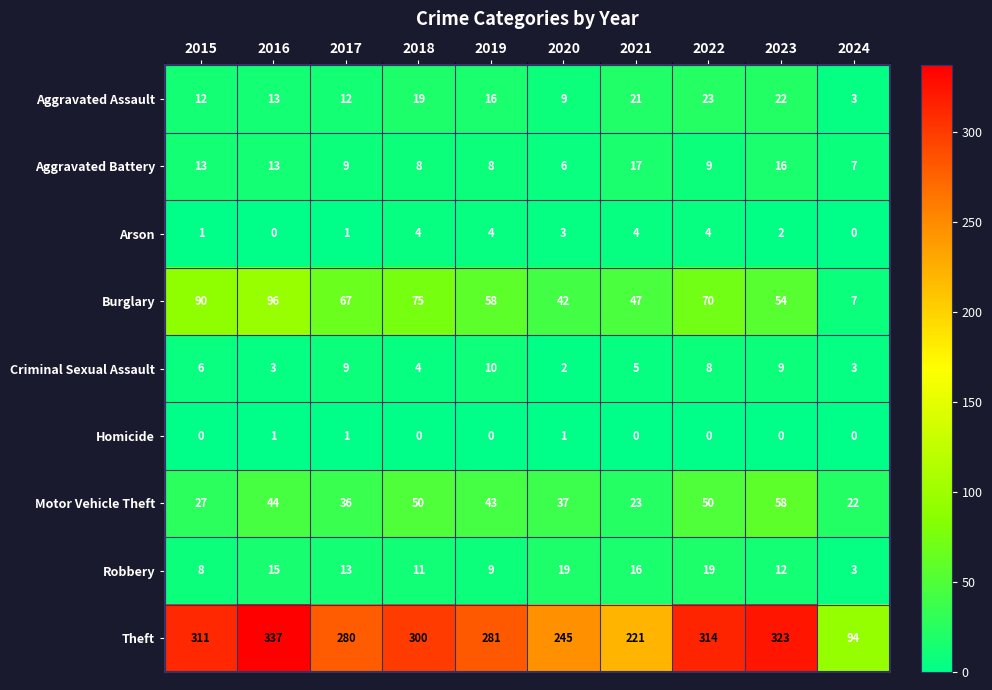

Where is Burglary nearest to the value 51?

2023